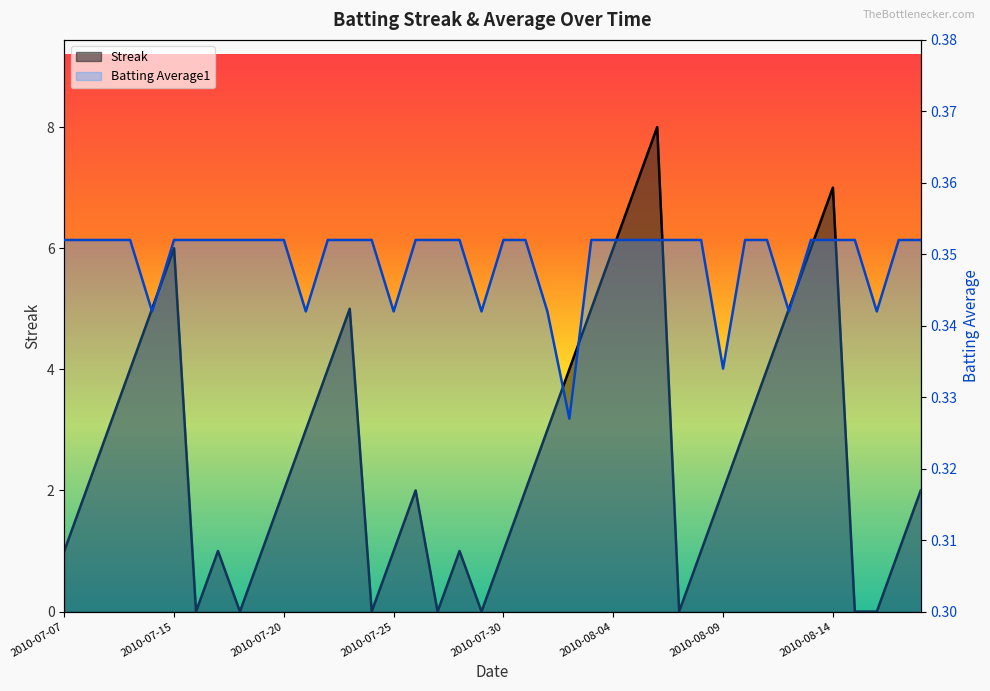

True or false: Streak and Batting Average1 cross at least once.

True